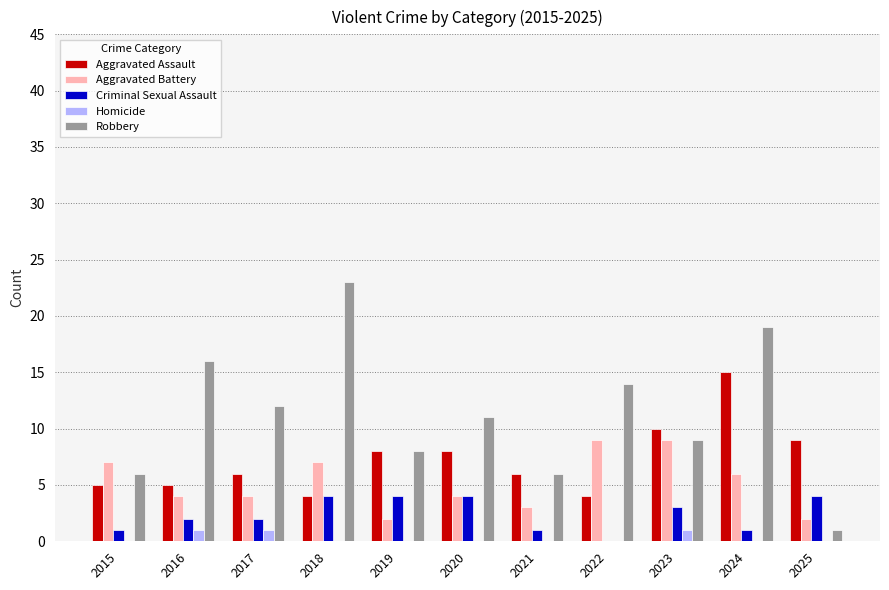

Where does the Aggravated Battery series first go above 4?

2015